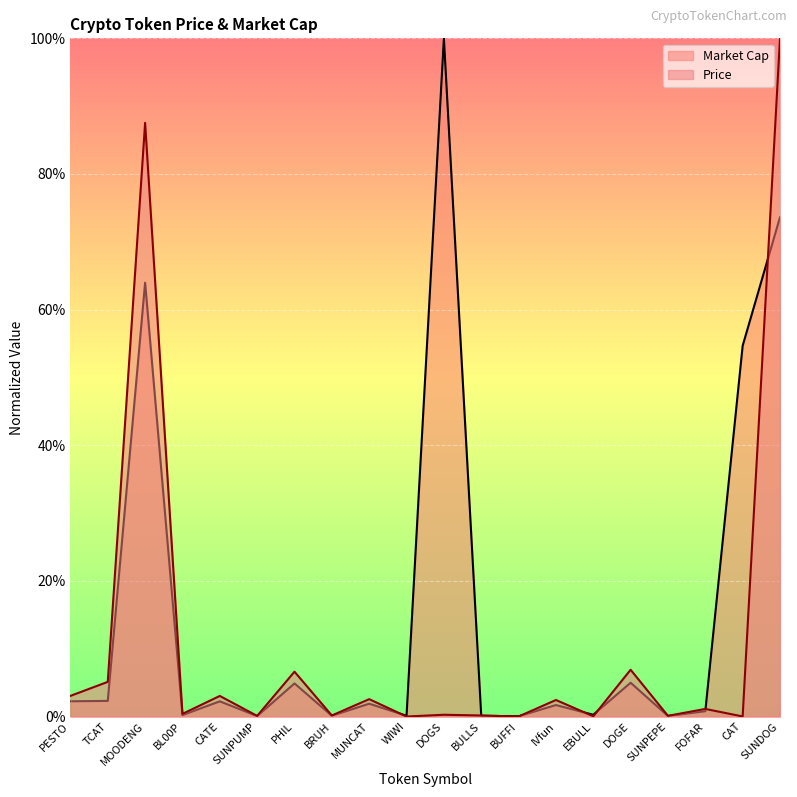

Rank the categories by Price value from lowest to highest.

BUFFI, WIWI, CAT, EBULL, SUNPUMP, SUNPEPE, BULLS, BRUH, DOGS, BL00P, FOFAR, IVfun, MUNCAT, CATE, PESTO, TCAT, PHIL, DOGE, MOODENG, SUNDOG